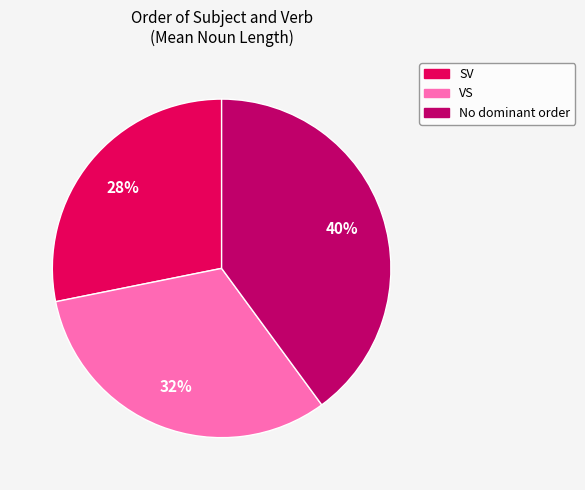

Does any single category account for the majority?

No